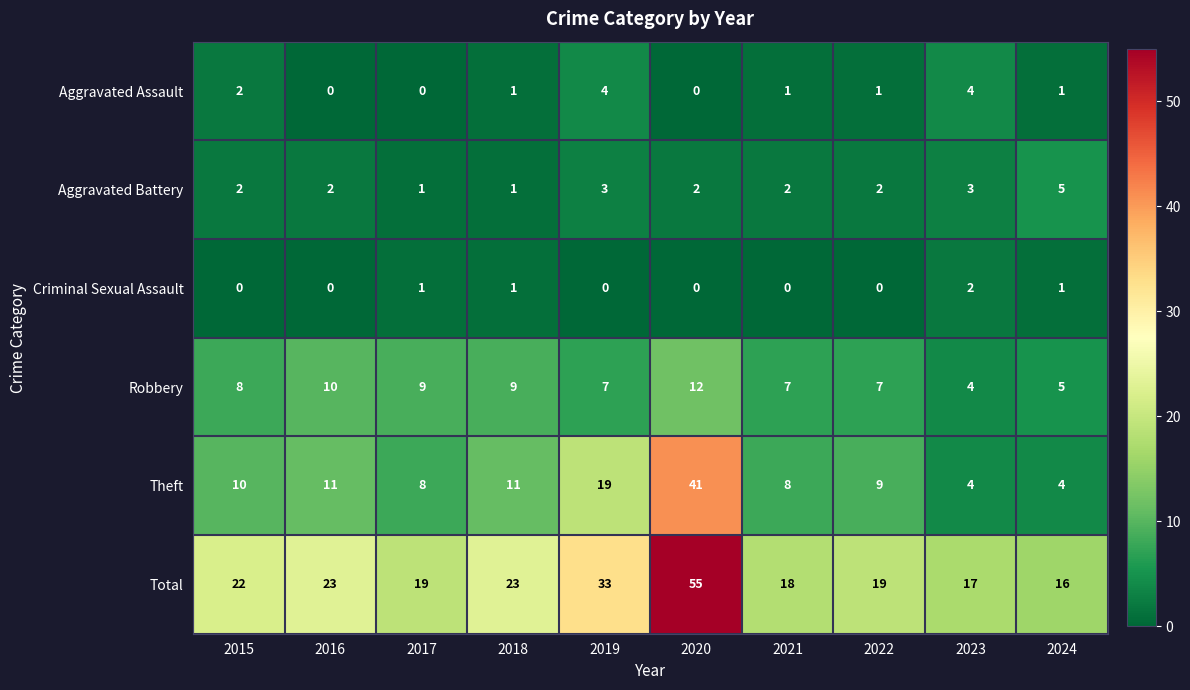

At which category is the sum across all series the highest?

2020